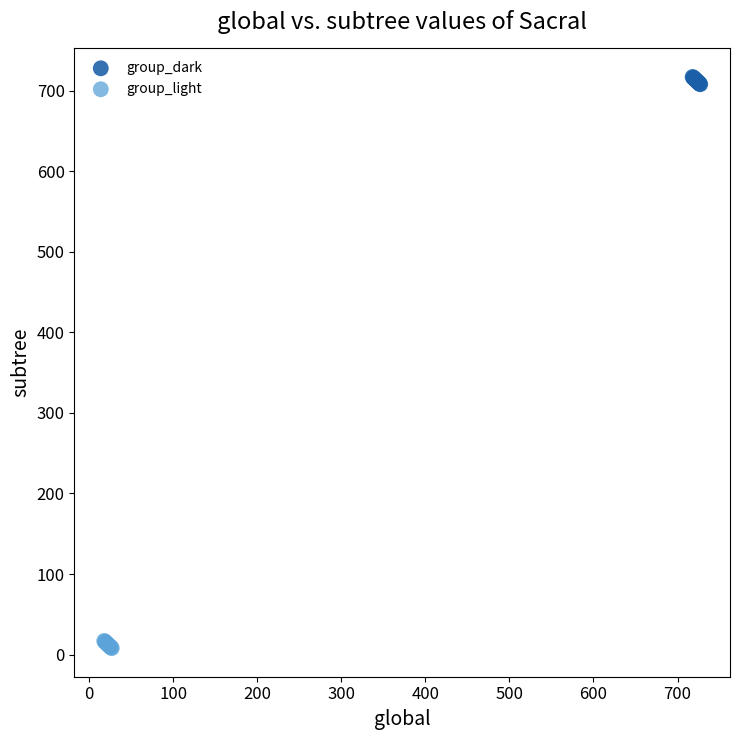

Which series contains the highest Y value?

group_dark